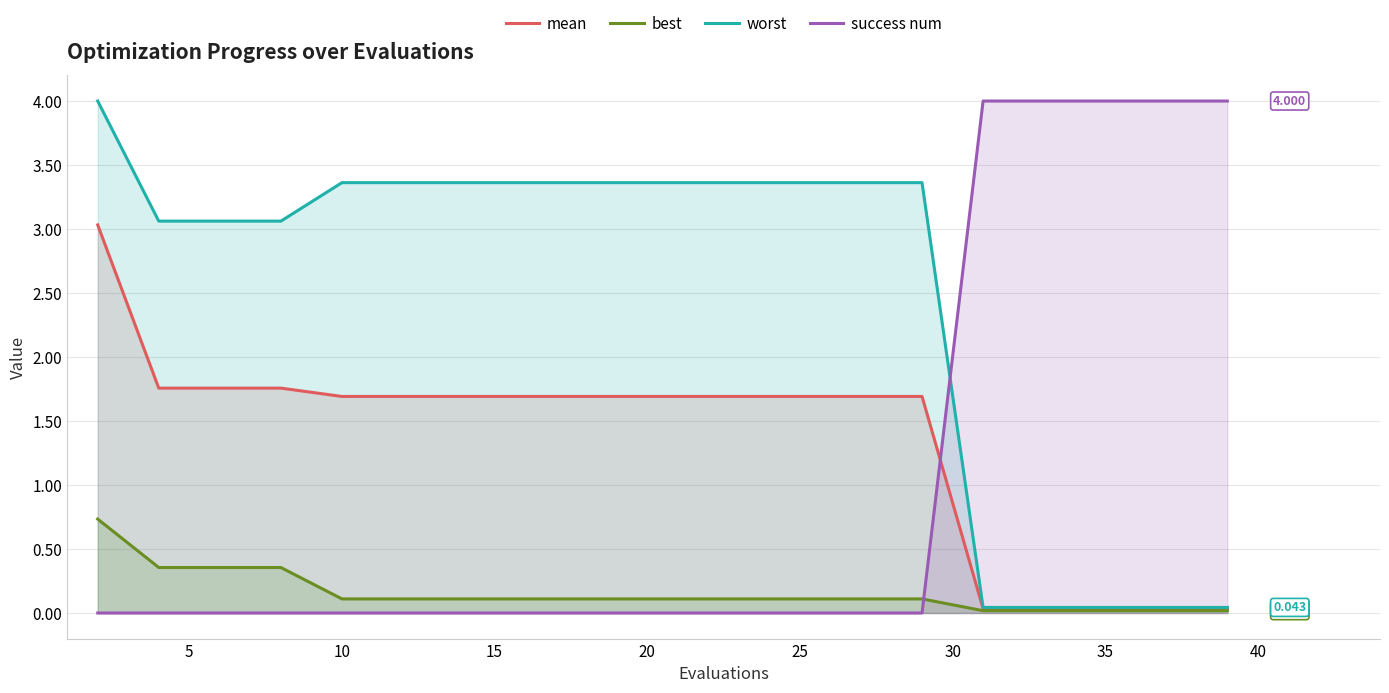

At how many categories does at least one series exceed 2?

20